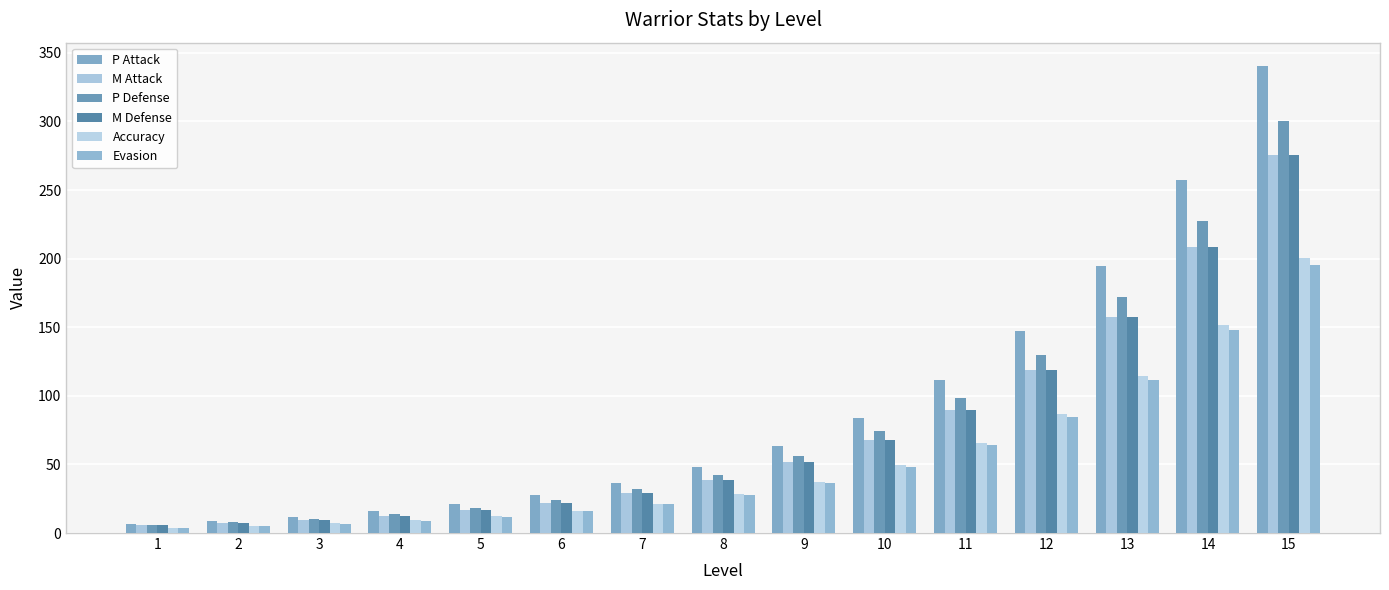

What is the sum of the M Defense values at 12 and 13?

276.5